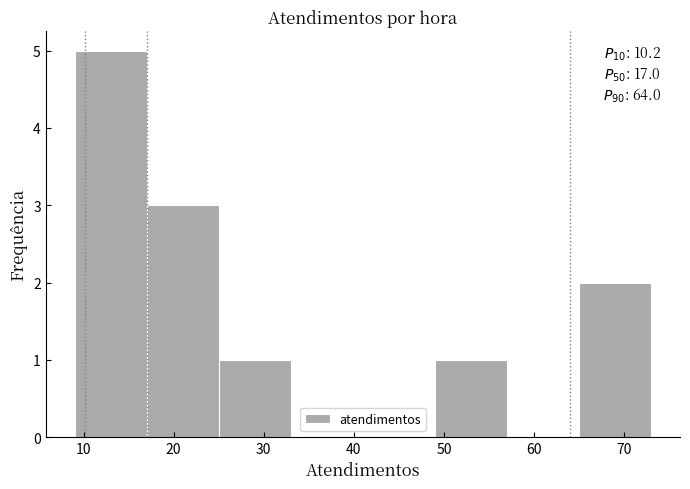

Which range on the x-axis has the tallest bar?

9 to 17